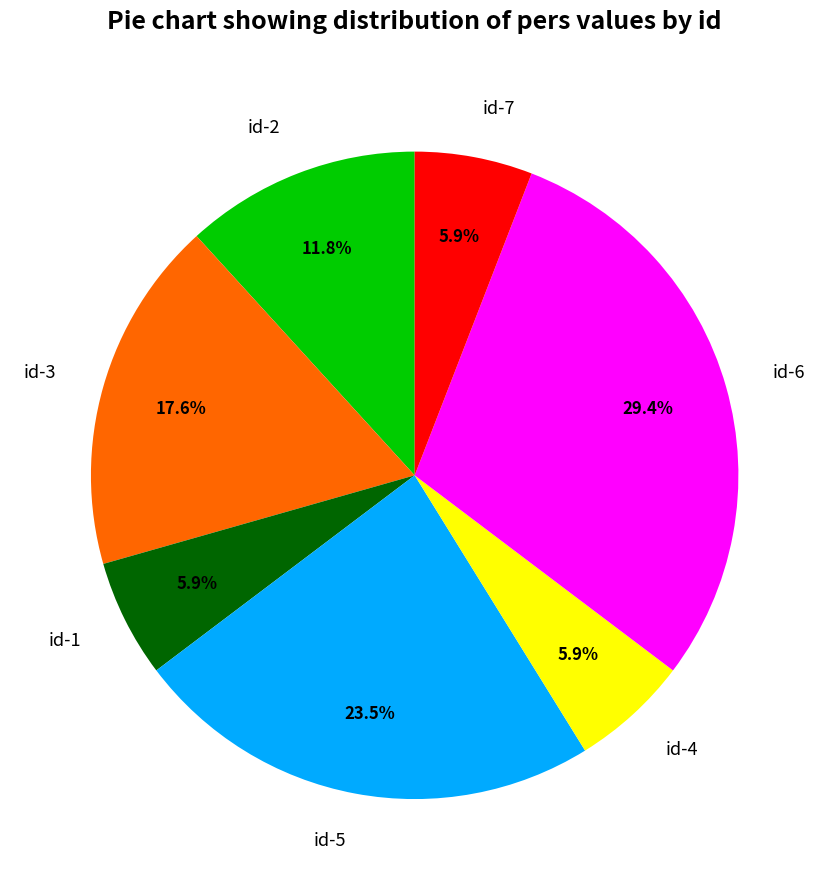

The id-5 slice represents 11% of the pie. True or false?

False